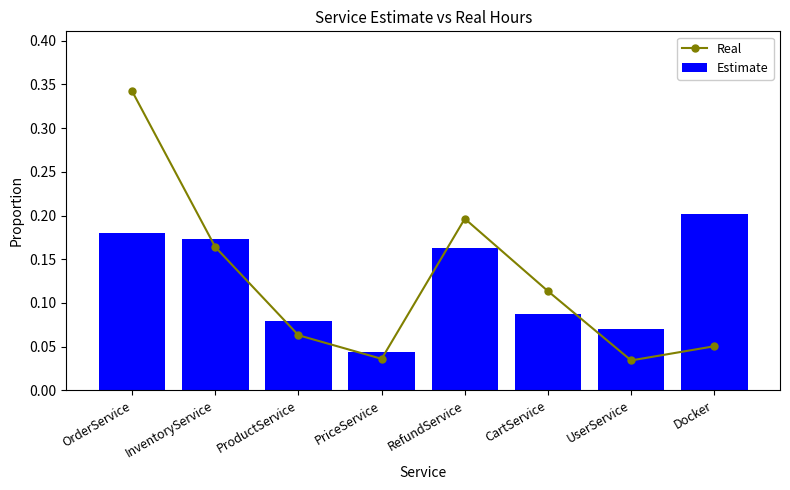

Does the chart contain stacked bars?

No